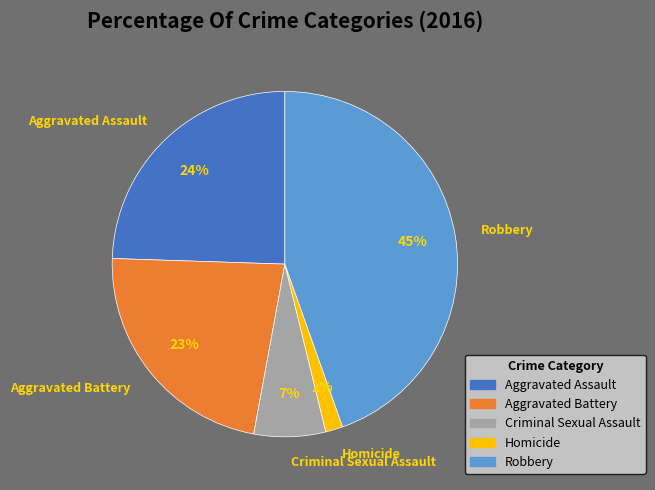

Is the sum of Homicide and Criminal Sexual Assault greater than half?

No